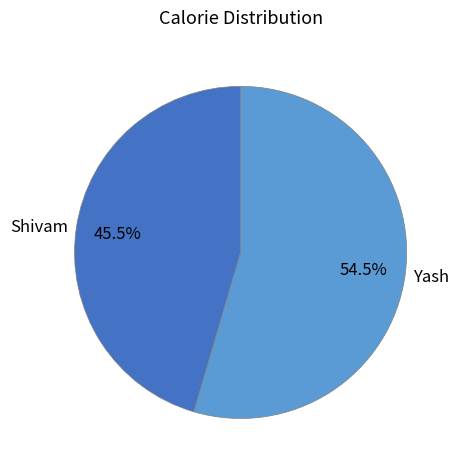

True or false: Yash accounts for 64% of the total.

False